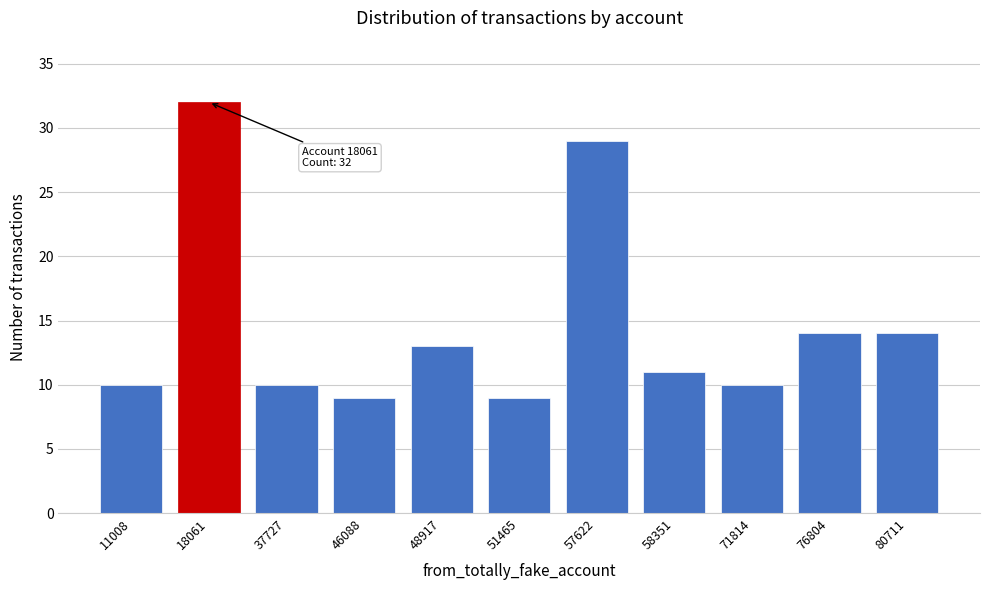

Reading right to left, what are all the values shown in this chart?

14	14	10	11	29	9	13	9	10	32	10